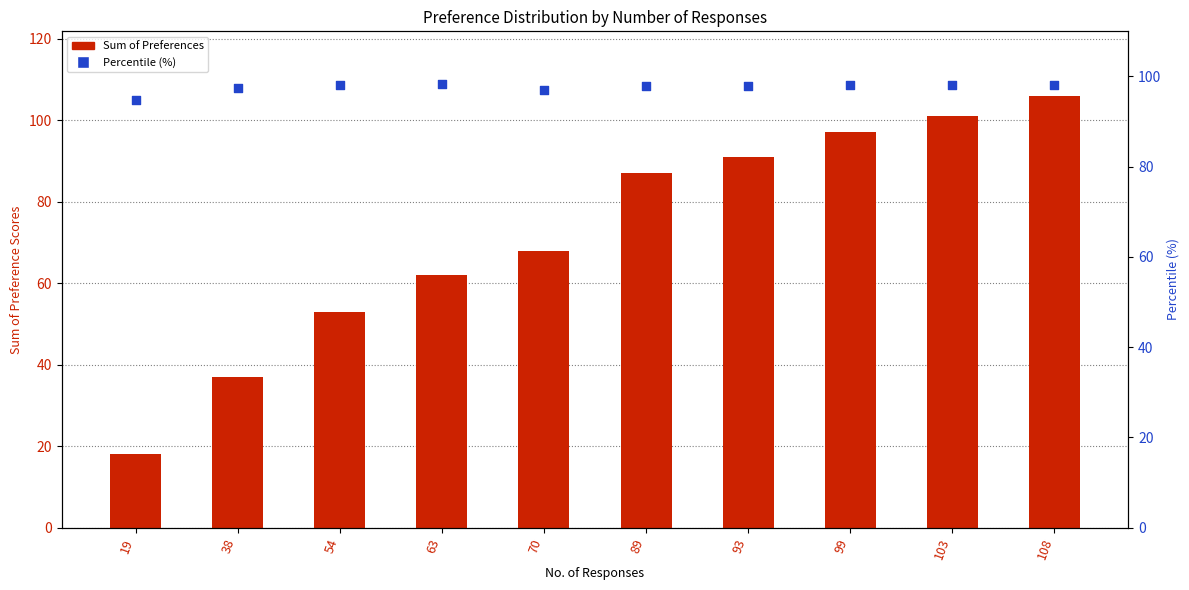

Which series has the largest total across all categories?

Percentile (%)